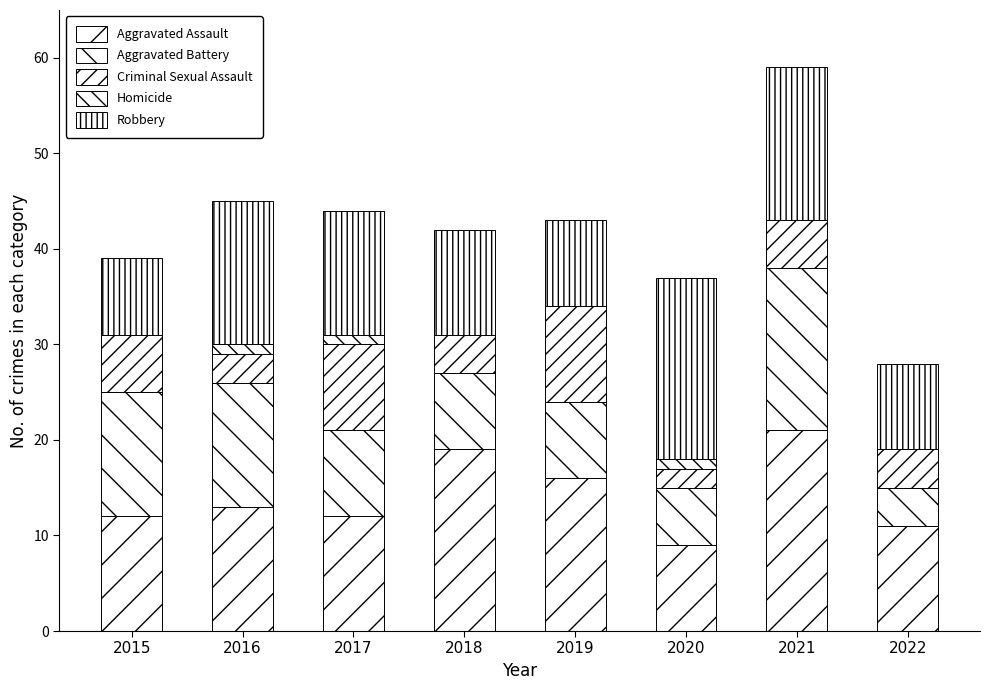

Does the chart contain stacked bars?

Yes